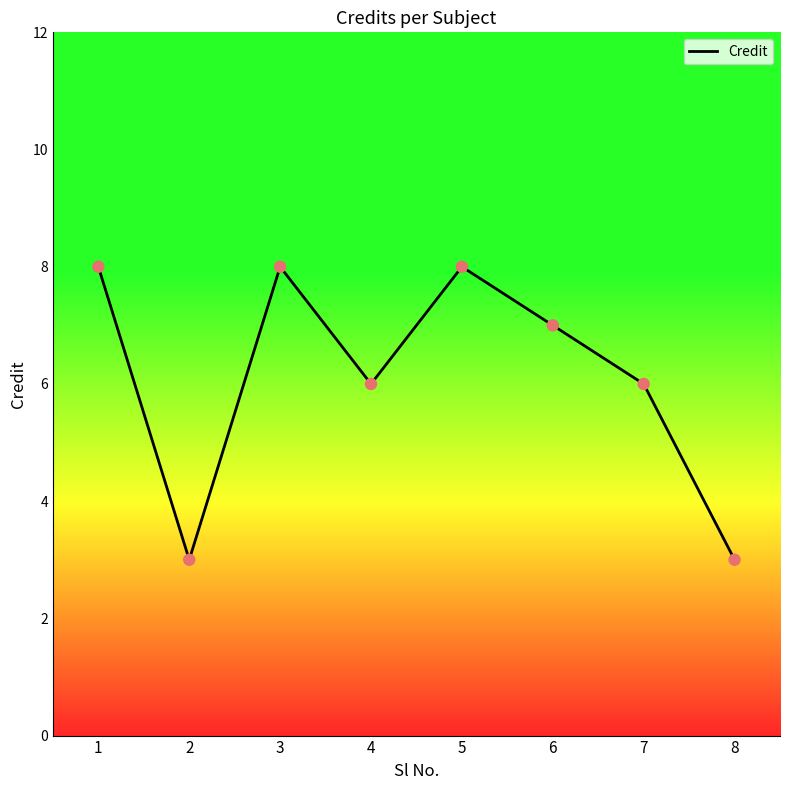

What is the ratio of the value at 2 to the value at 1?

0.4